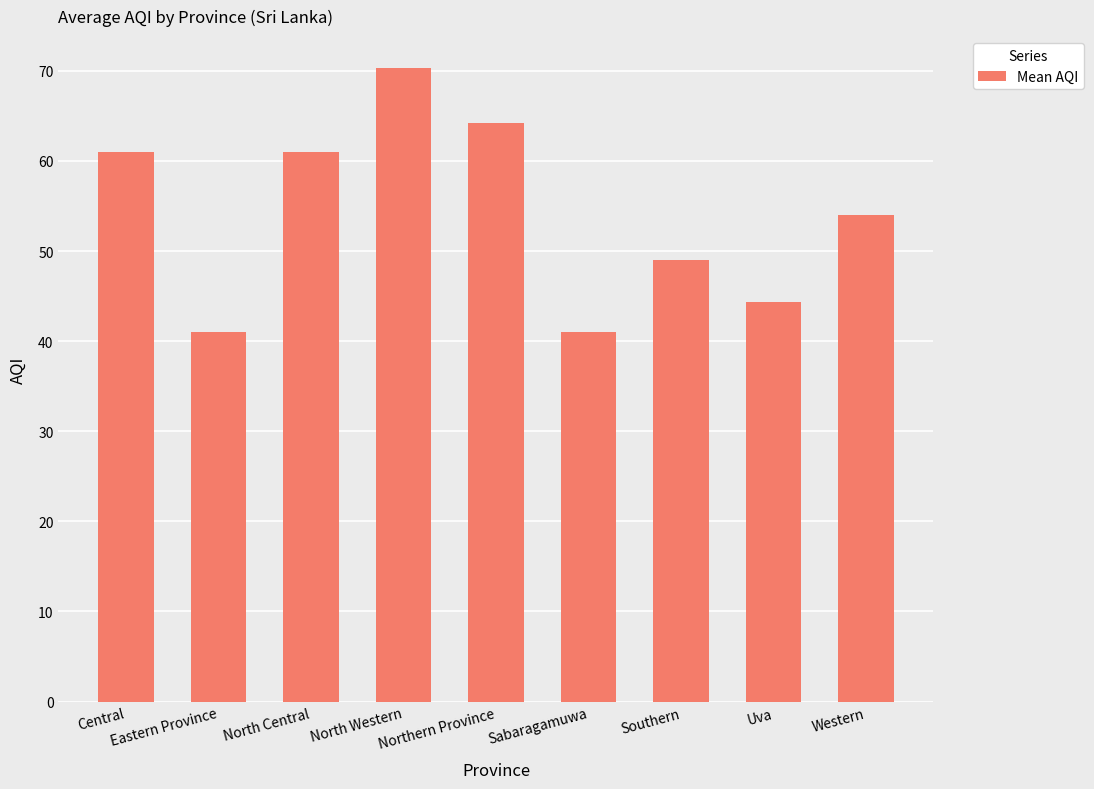

What is the difference between the maximum and minimum values?

29.3